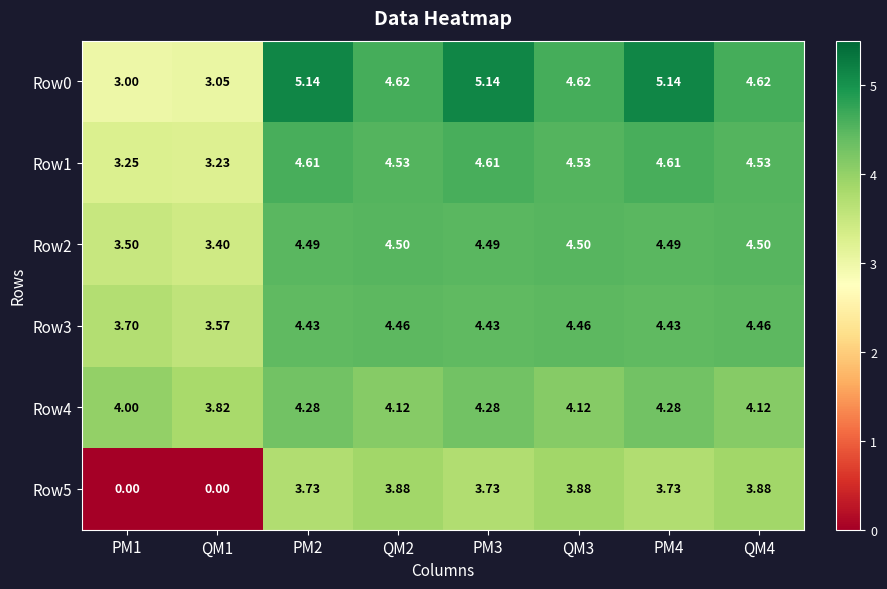

What is the total value across all series at QM1?

17.1